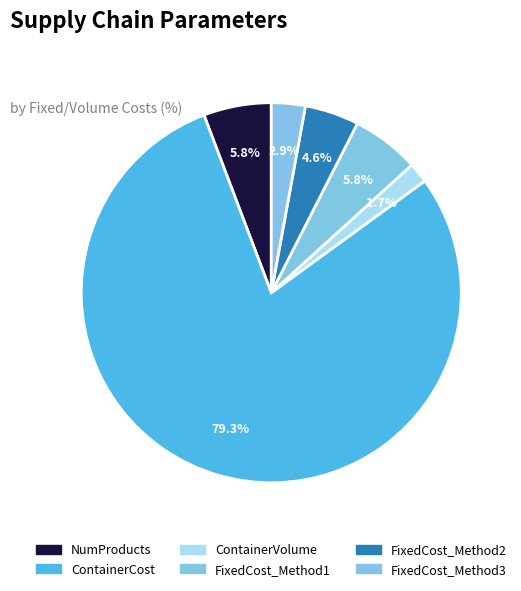

Which slice is the largest?

ContainerCost